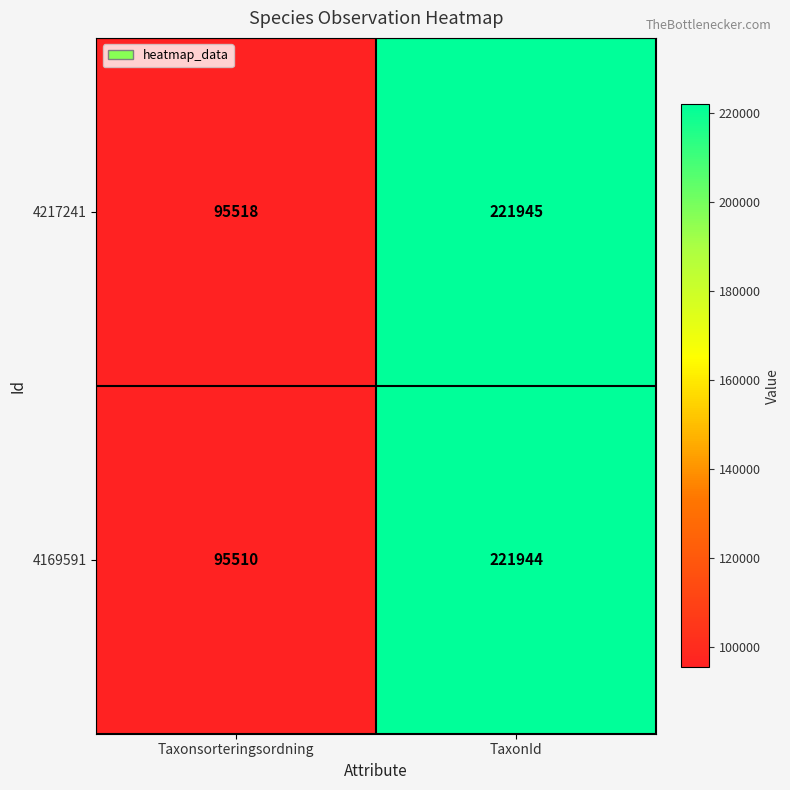

Reading left to right, list all the values displayed in this chart.

4217241: Taxonsorteringsordning=95518	TaxonId=221945
4169591: Taxonsorteringsordning=95510	TaxonId=221944